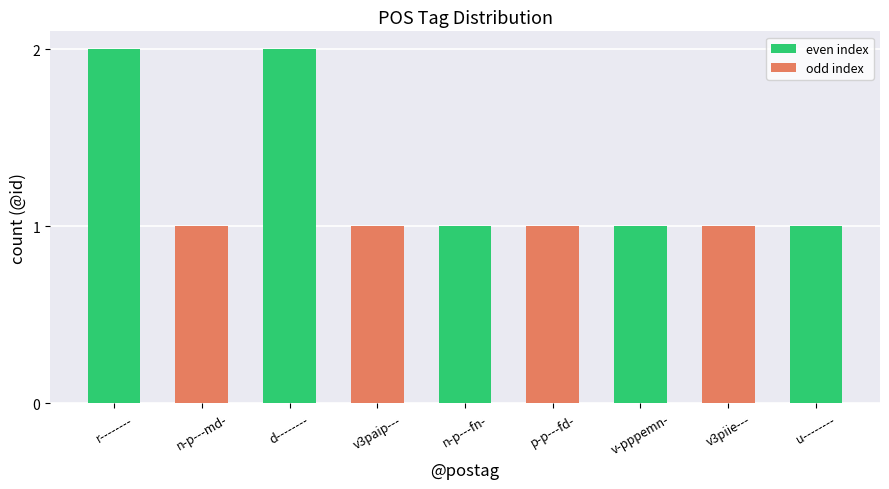

Reading left to right, list all the values displayed in this chart.

r--------=2	n-p---md-=1	d--------=2	v3paip---=1	n-p---fn-=1	p-p---fd-=1	v-pppemn-=1	v3piie---=1	u--------=1